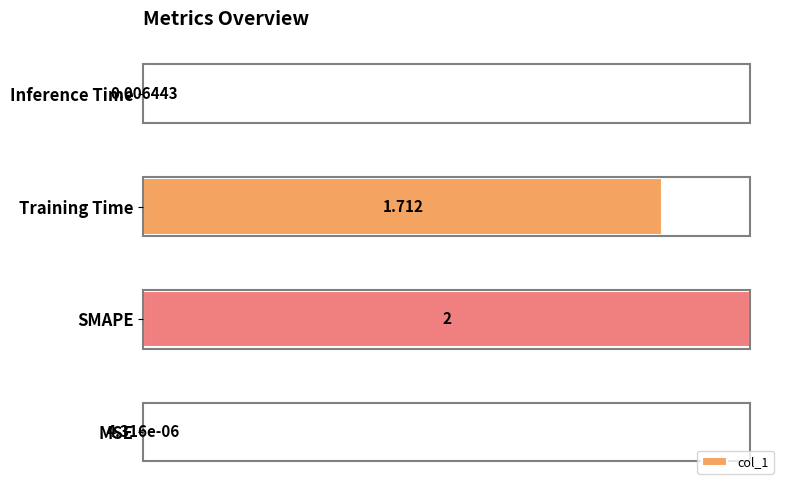

Which label corresponds to the largest value in the chart?

SMAPE